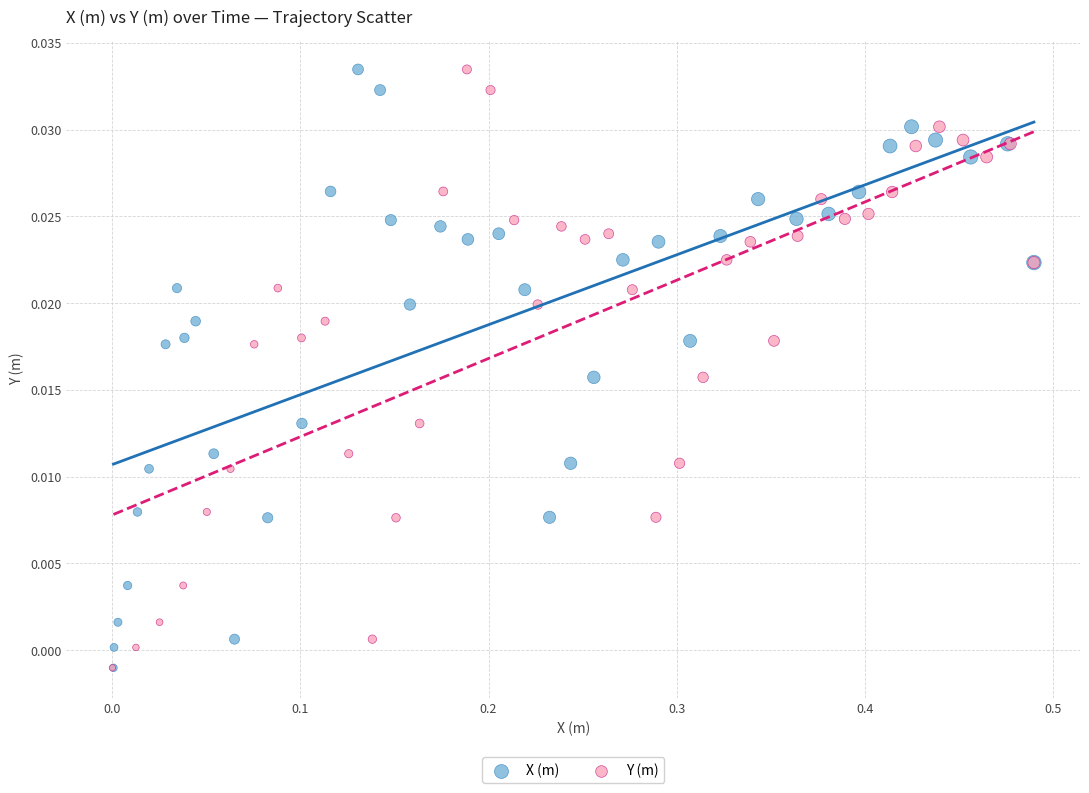

What are all the series names shown in the legend?

X (m), Y (m)